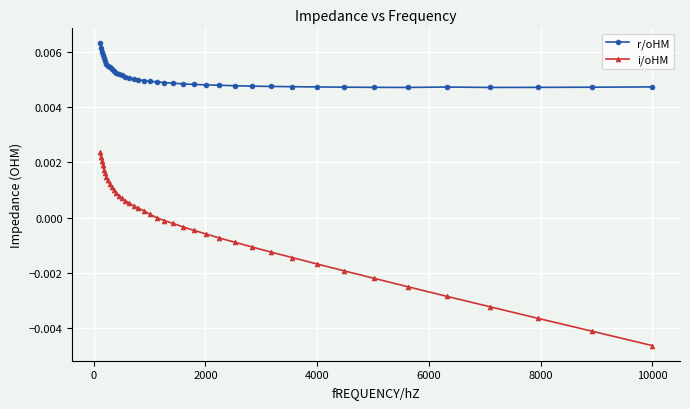

Rank the series by their maximum value, from lowest to highest.

i/oHM, r/oHM